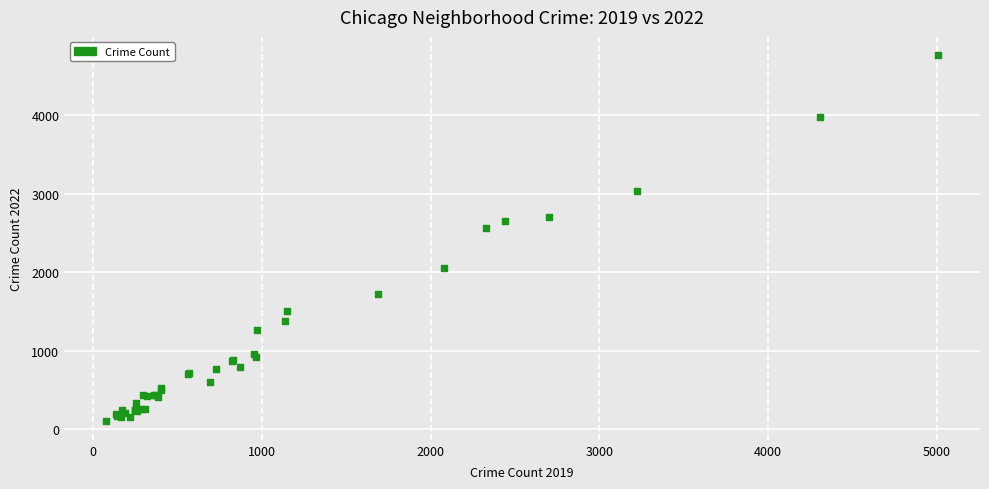

What Y value in the scatter plot is closest to 2430?

2566